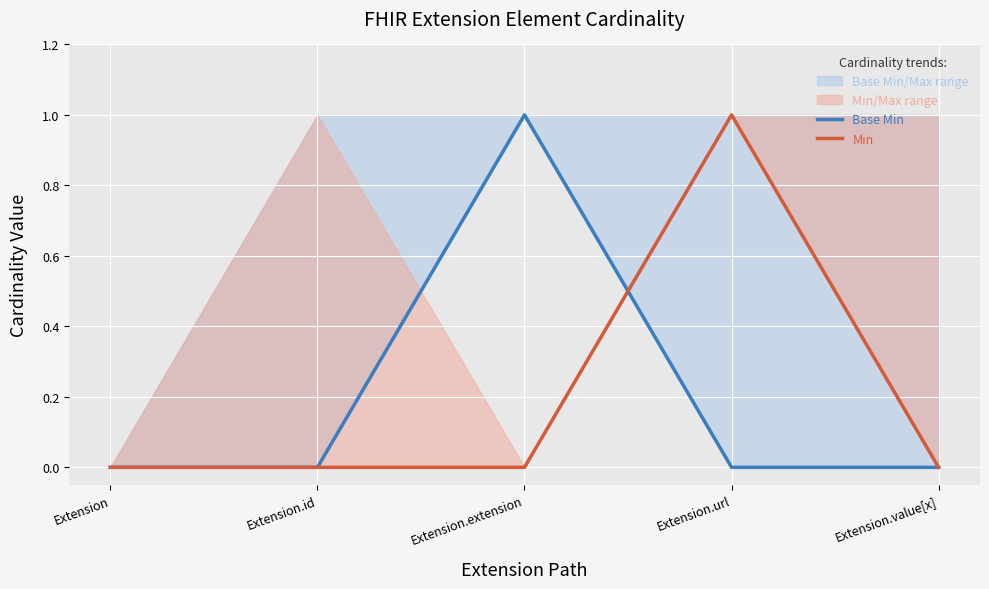

Reading left to right, transcribe all the data shown in this chart.

Base Min: Extension=0	Extension.id=0	Extension.extension=1	Extension.url=0	Extension.value[x]=0
Min: Extension=0	Extension.id=0	Extension.extension=0	Extension.url=1	Extension.value[x]=0